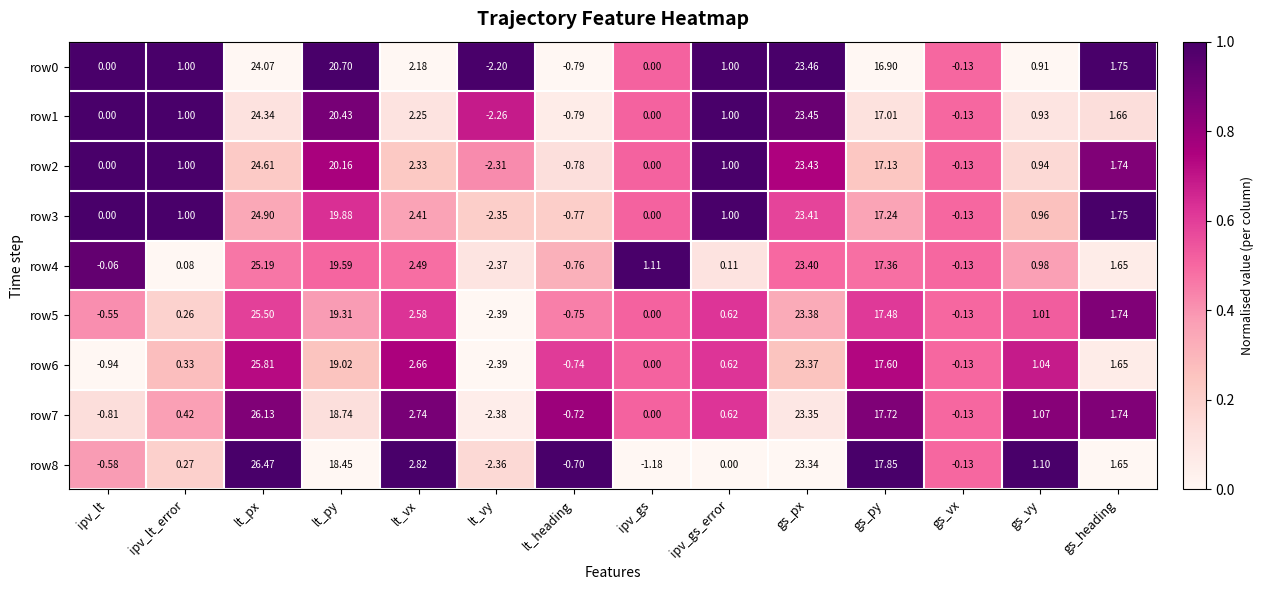

What is the total value across all series at ipv_lt_error?

5.4